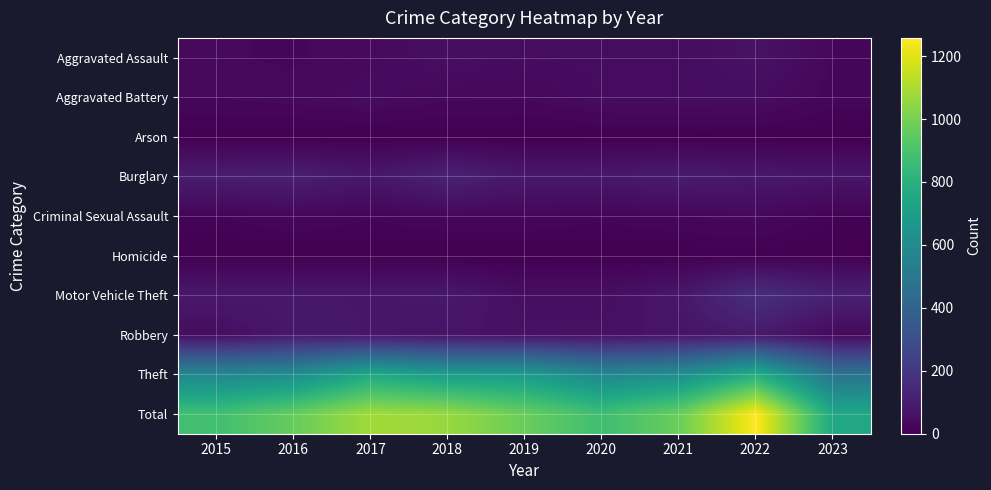

What is the total value across all series at 2021?

1940